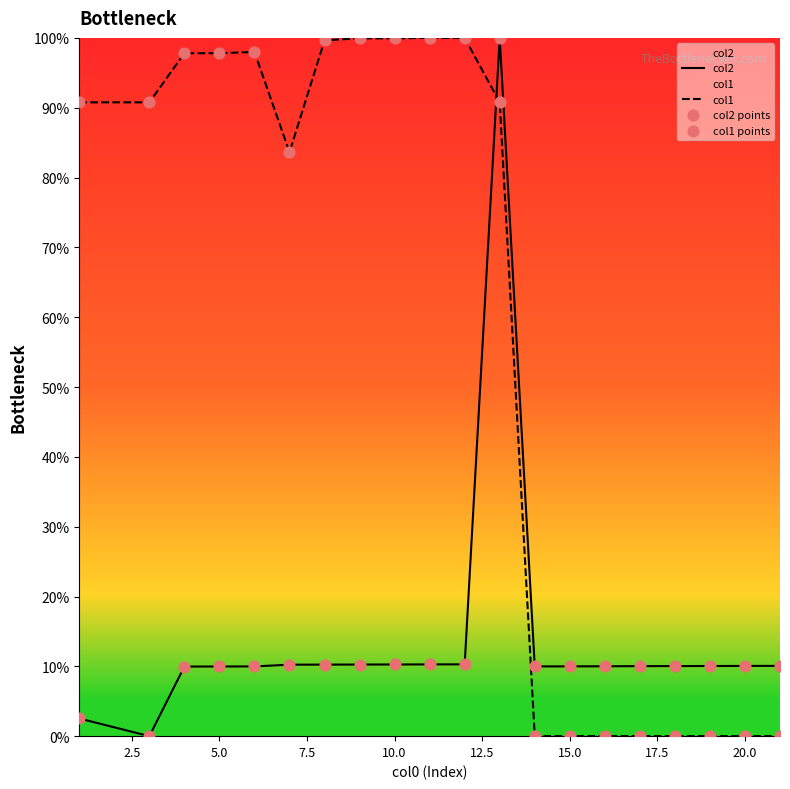

Which series has the largest total across all categories?

col1